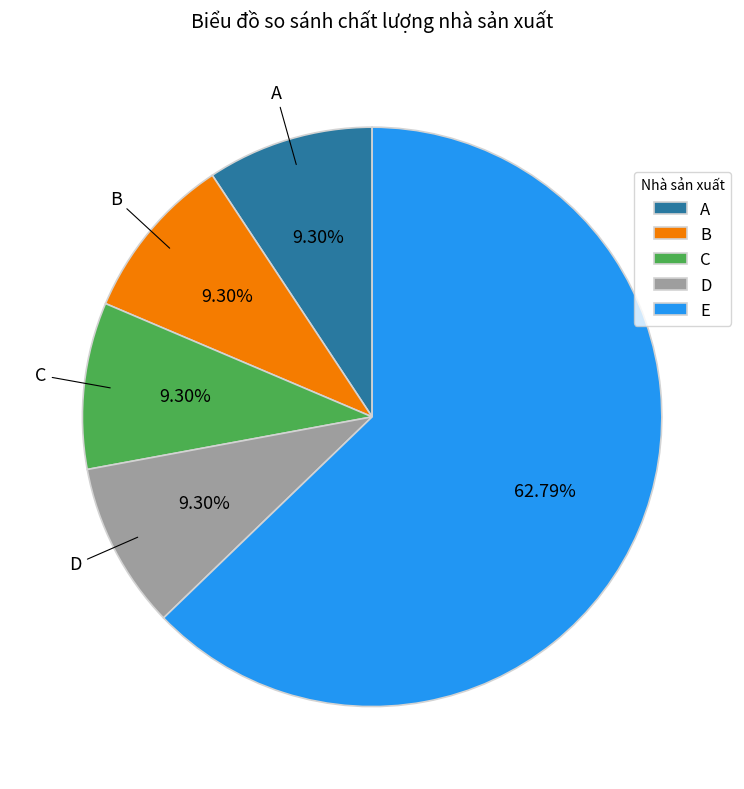

What percentage is NOT represented by E?

37.2%